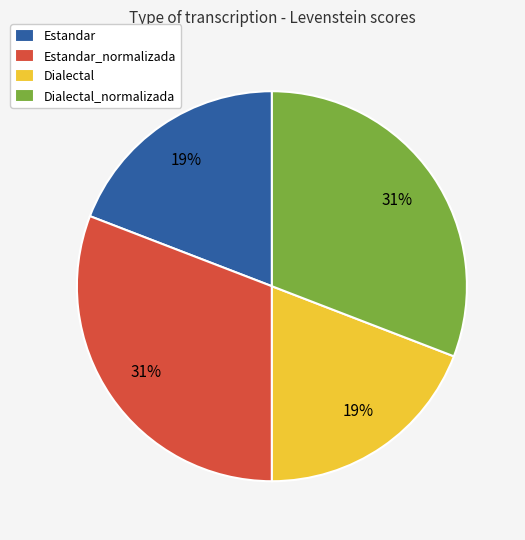

To the nearest percent, what is the difference between the largest and smallest slice percentages?

12%